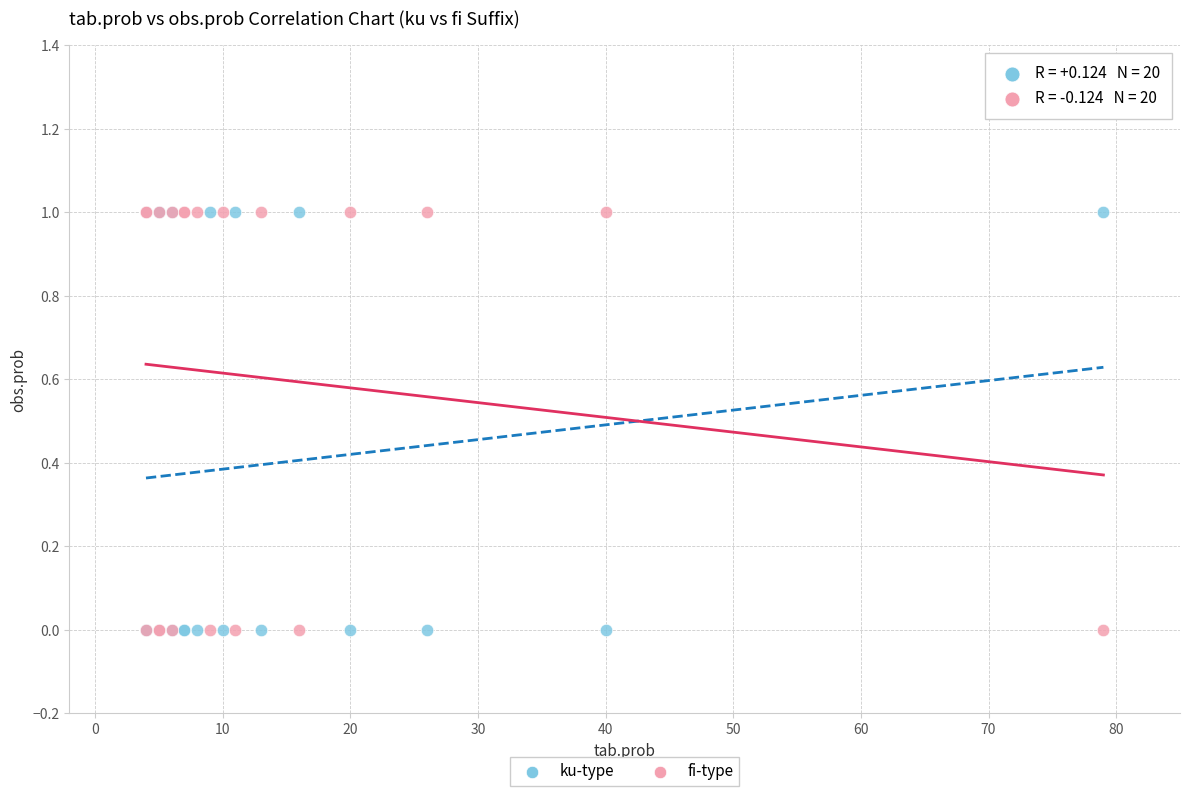

What is the X range (max minus min) for the scatter plot?

75